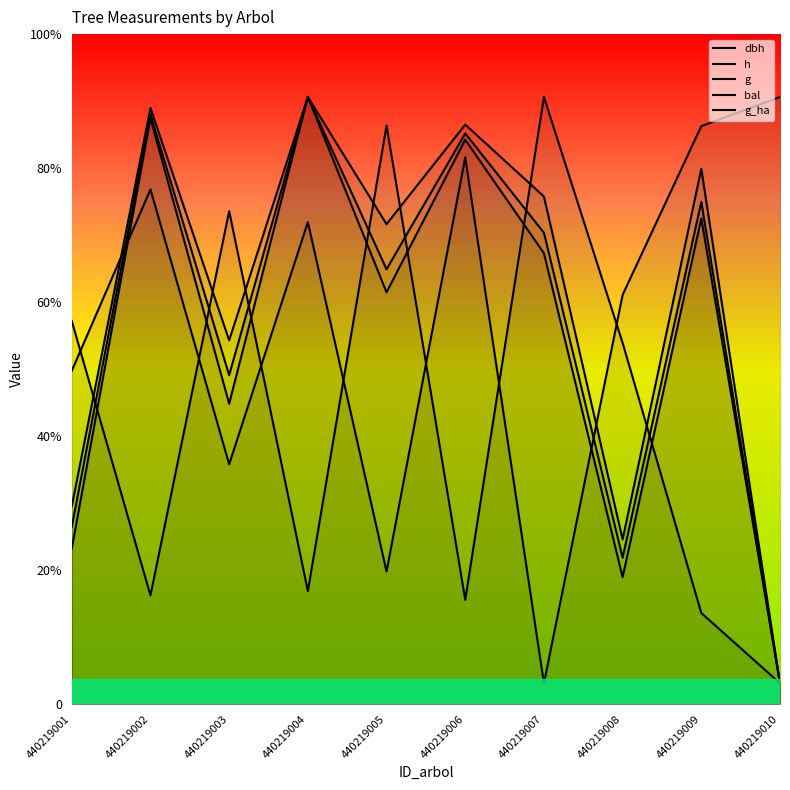

Rank the series at 440219007 from lowest to highest value.

bal, g, dbh, h, g_ha